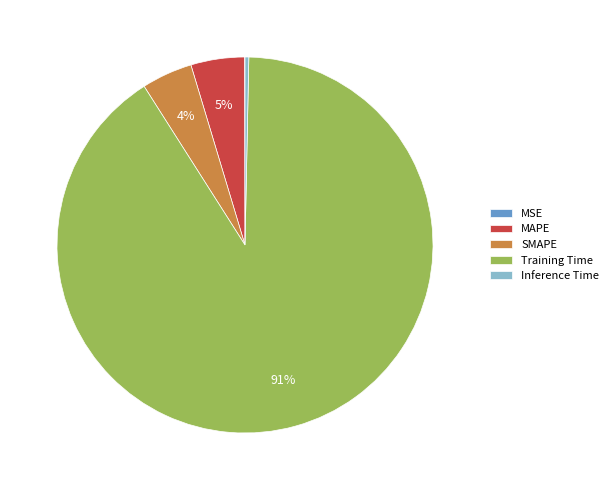

To the nearest percent, what is the difference between the largest and smallest slice percentages?

91%